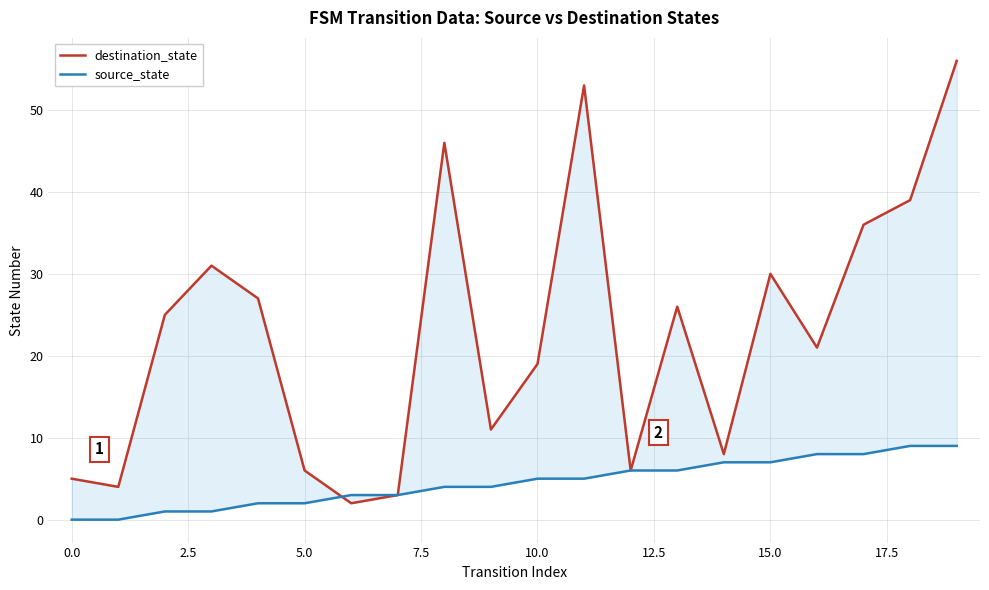

What are all the series names shown in the legend?

destination_state, source_state